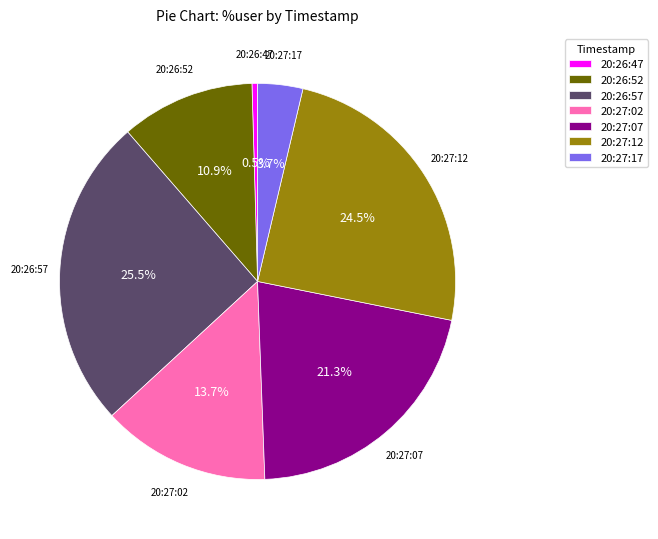

To the nearest percent, what is the difference between the 20:27:02 and 20:26:52 slice percentages?

3%